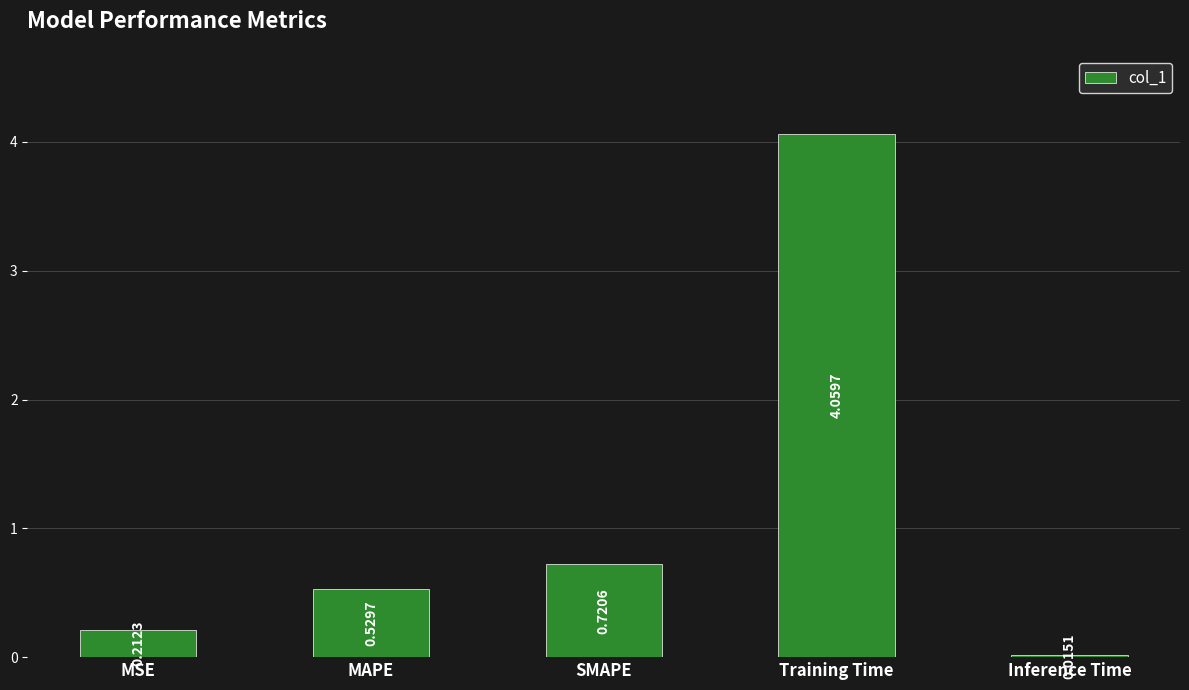

What position from the right is MAPE?

4